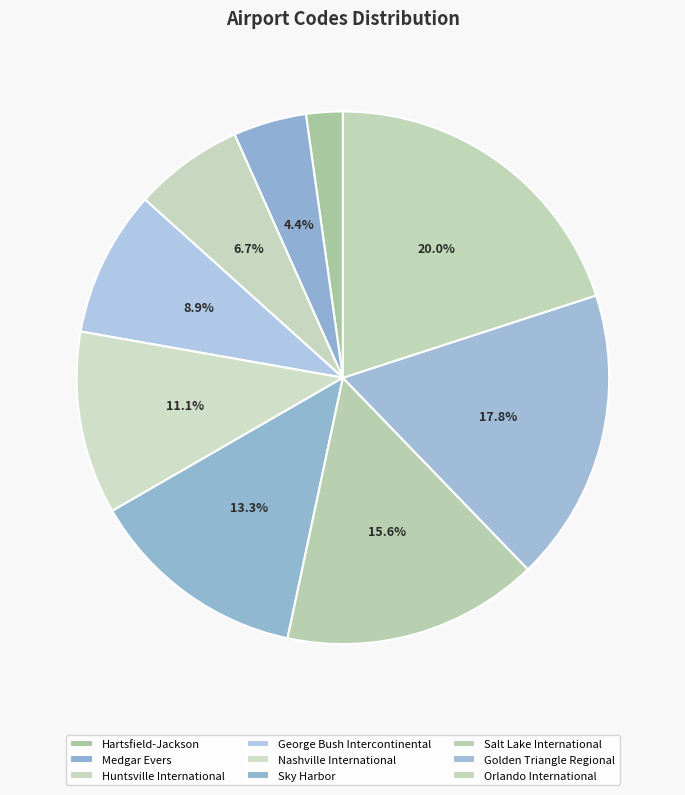

To the nearest percent, what is the average slice percentage?

11%